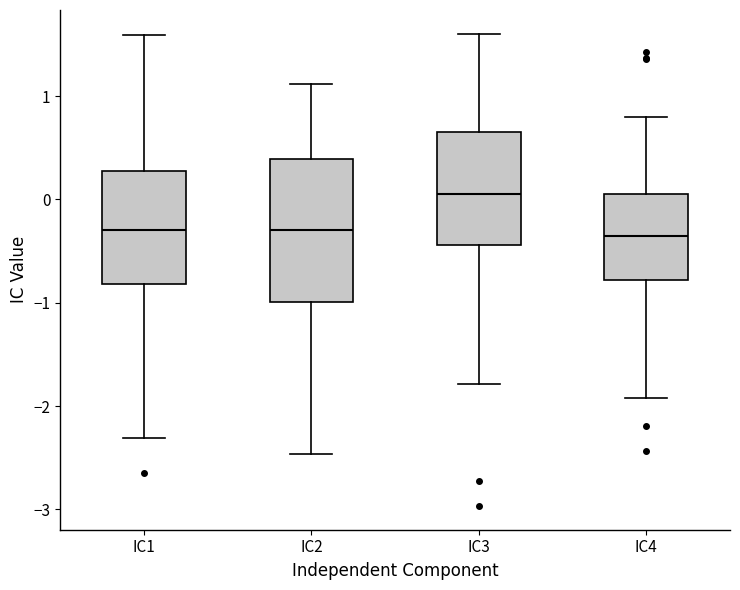

Reading left to right, transcribe this box plot: for each box, give where its median line is, the range the box spans, and where its two whiskers end, as read against the y-axis. The values are not printed on the chart, so give them approximately, as read against the axis.

IC1: median -0.3, box -0.8 to 0.3, whiskers -2.3 to 1.6
IC2: median -0.3, box -1.0 to 0.4, whiskers -2.5 to 1.1
IC3: median 0.1, box -0.4 to 0.7, whiskers -1.8 to 1.6
IC4: median -0.4, box -0.8 to 0.0, whiskers -1.9 to 0.8